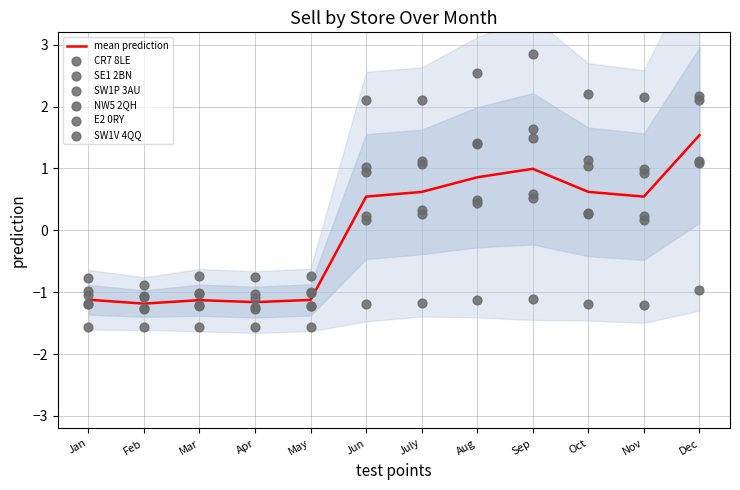

The mean prediction series shows 0.6 at Aug. True or false?

False